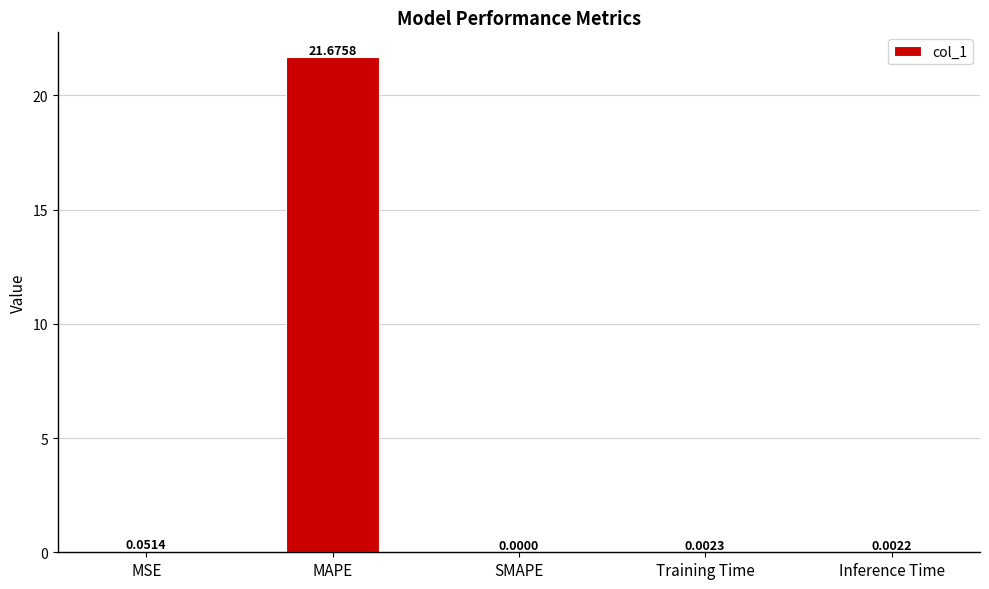

At which label is the value closest to 10?

MSE